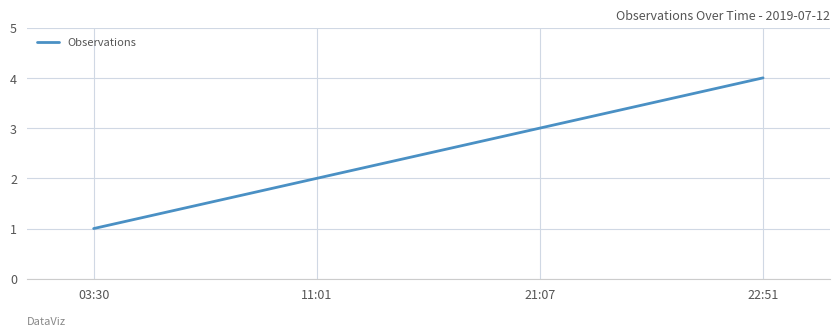

At which label is the value closest to 2?

11:01